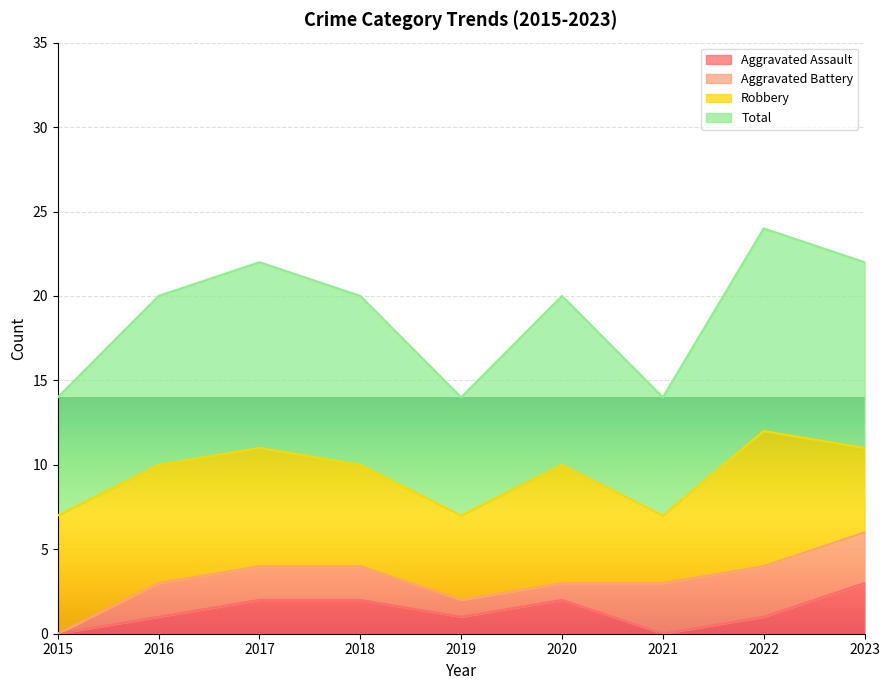

True or false: Aggravated Assault has a value of 1 at 2022.

True